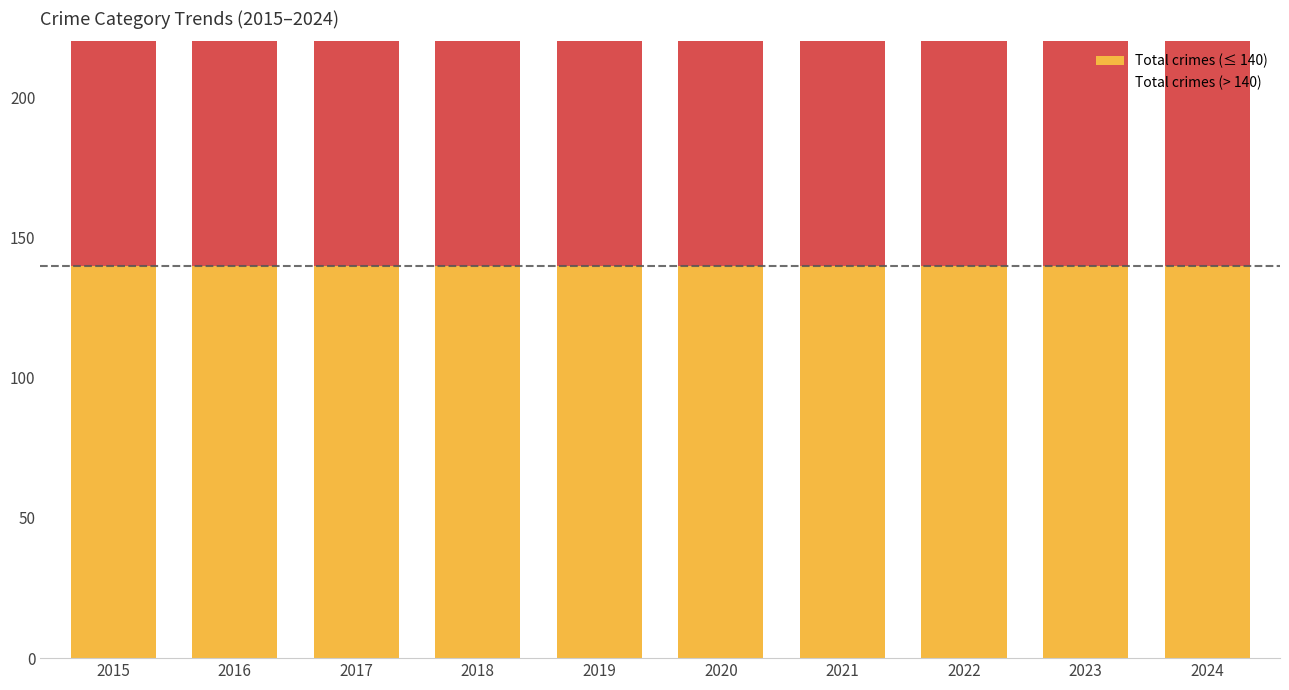

What is the spread (max minus min) of values at 2023?

97